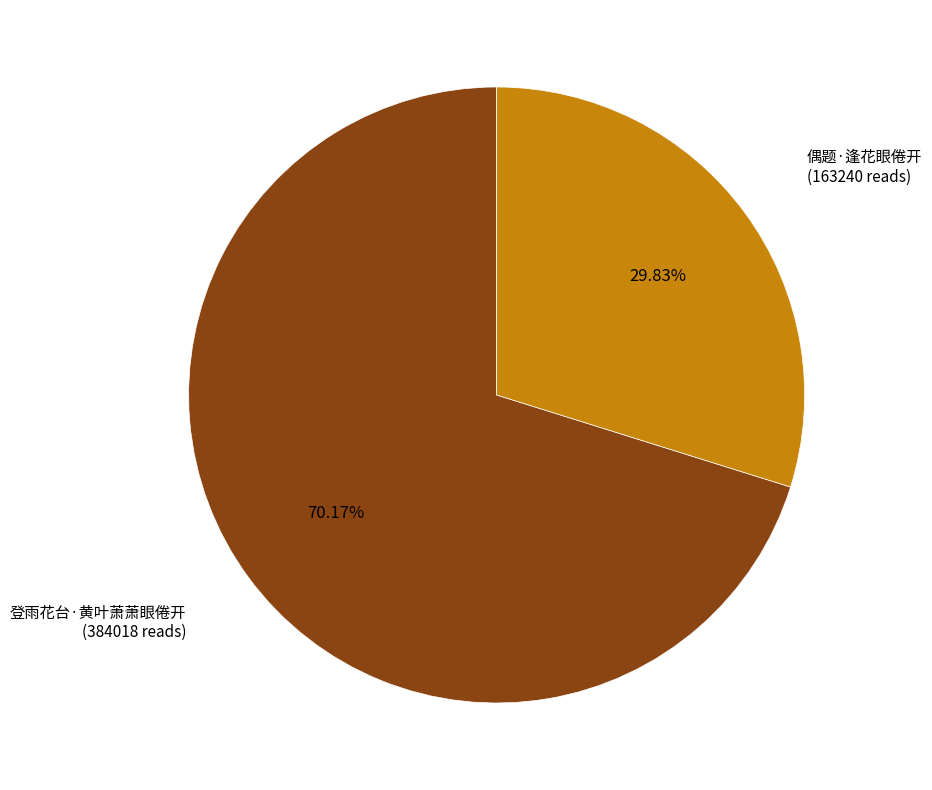

To the nearest percent, what percentage of the pie is 偶题·逢花眼倦开?

30%